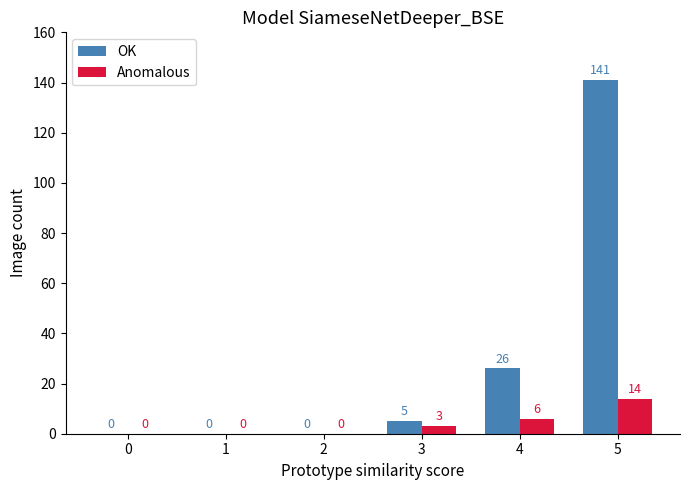

How many categories are shown in the chart?

6